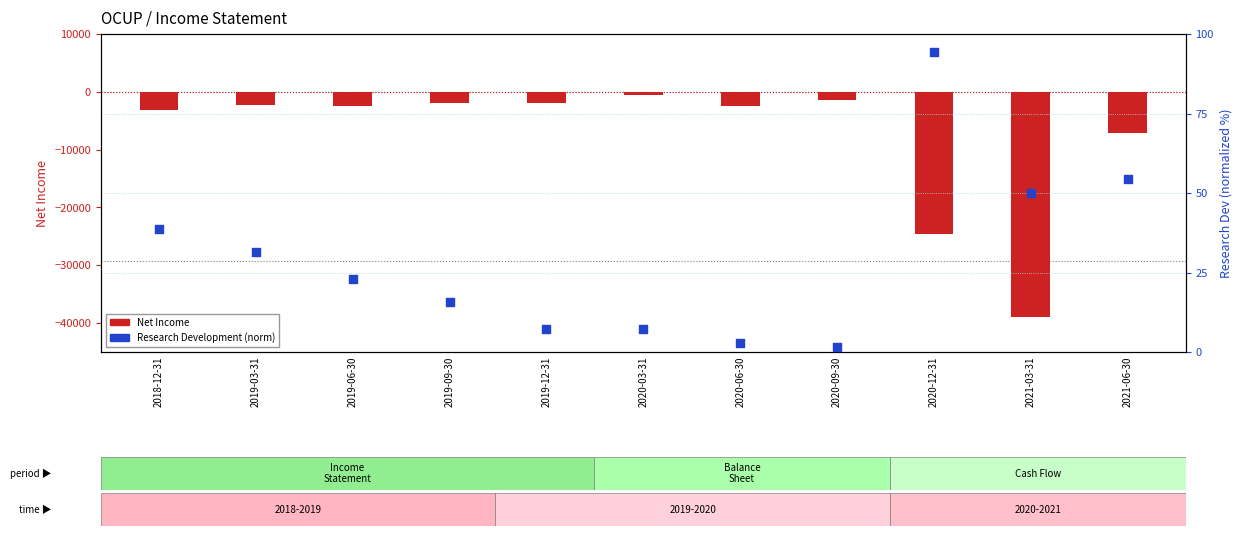

What are all the series names shown in the legend?

Net Income, Research Development (norm)